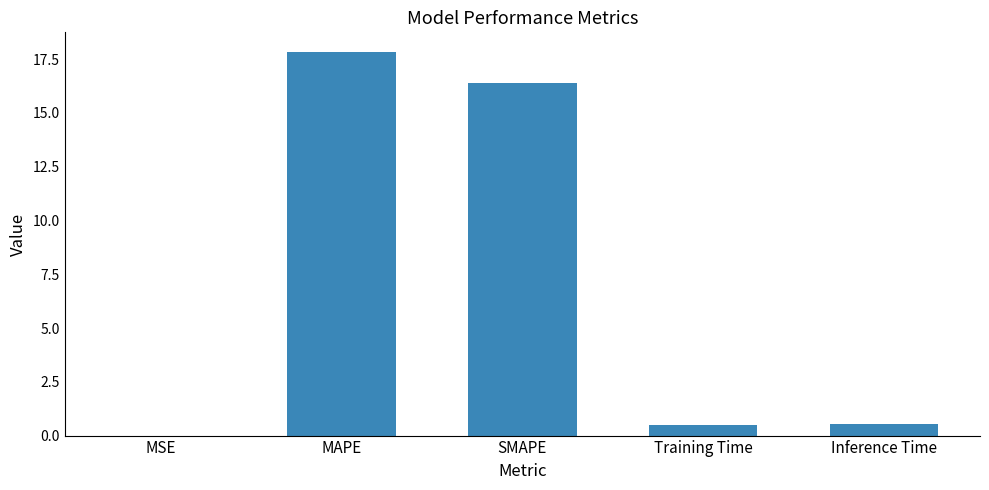

What is the maximum value shown in the chart?

17.9